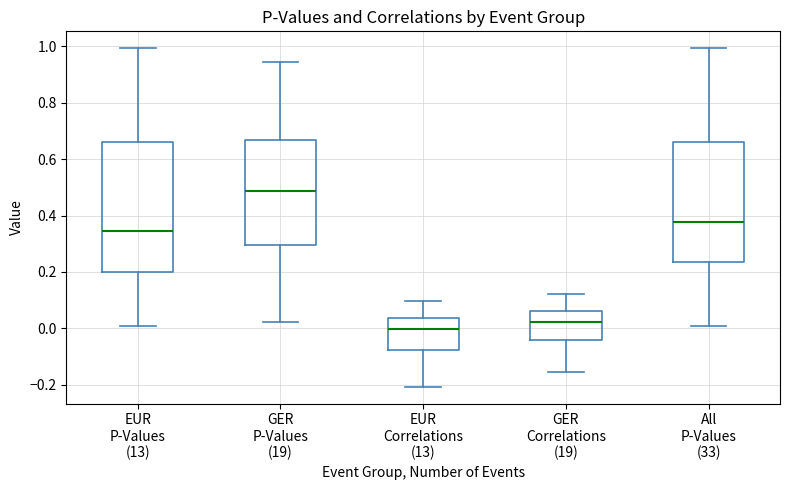

Which box is the tallest, from its lower edge to its upper edge?

EUR P-Values (13)